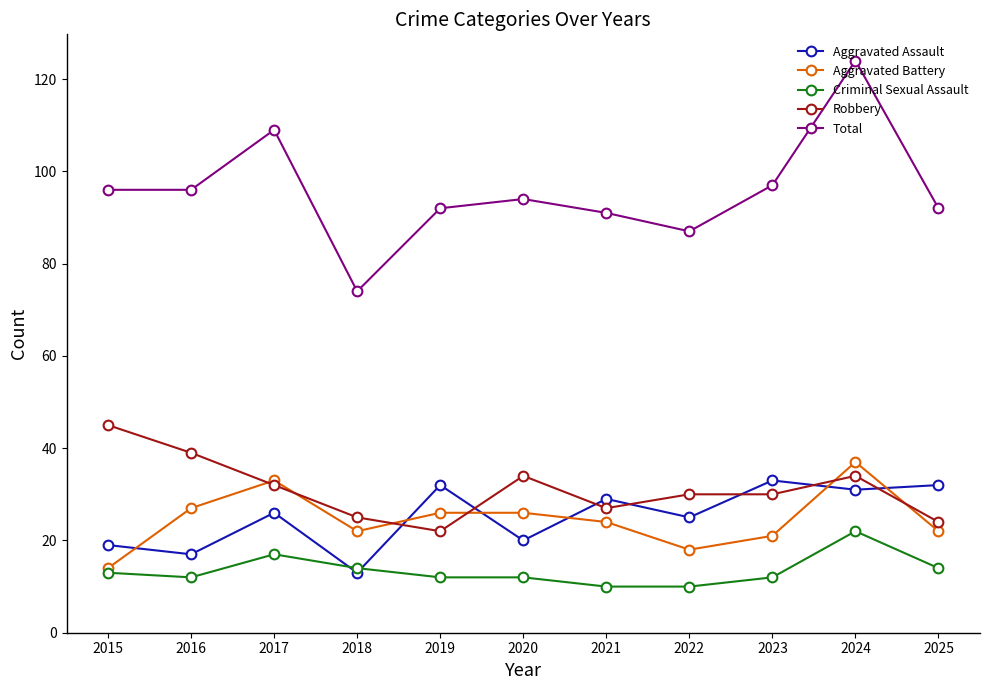

True or false: Robbery and Aggravated Battery cross at least once.

True